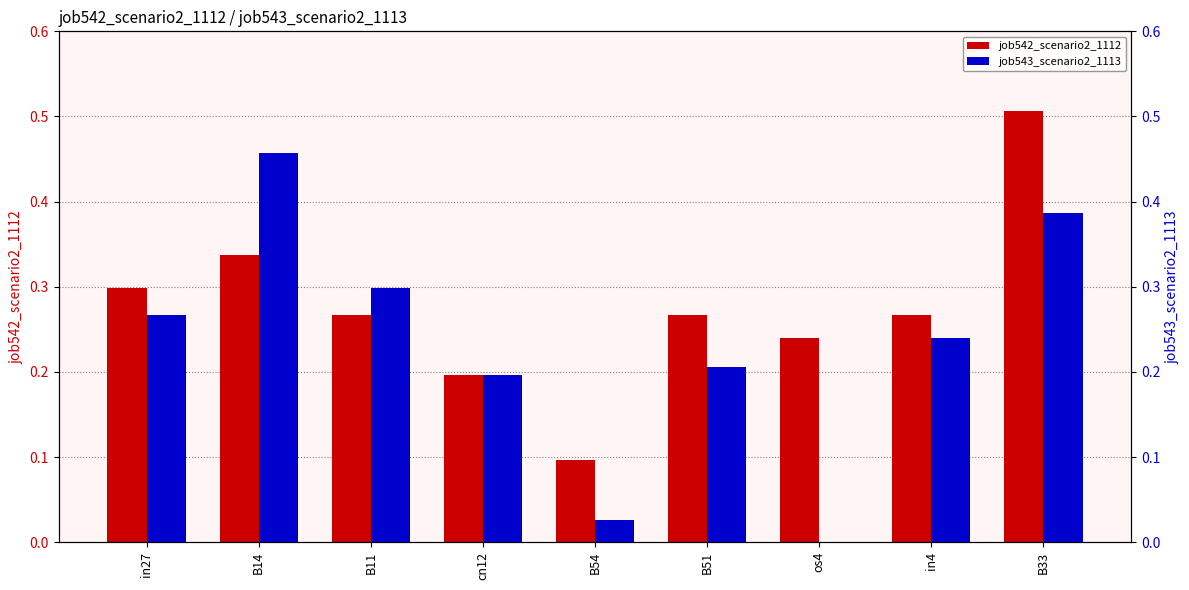

How many categories are shown in the chart?

9